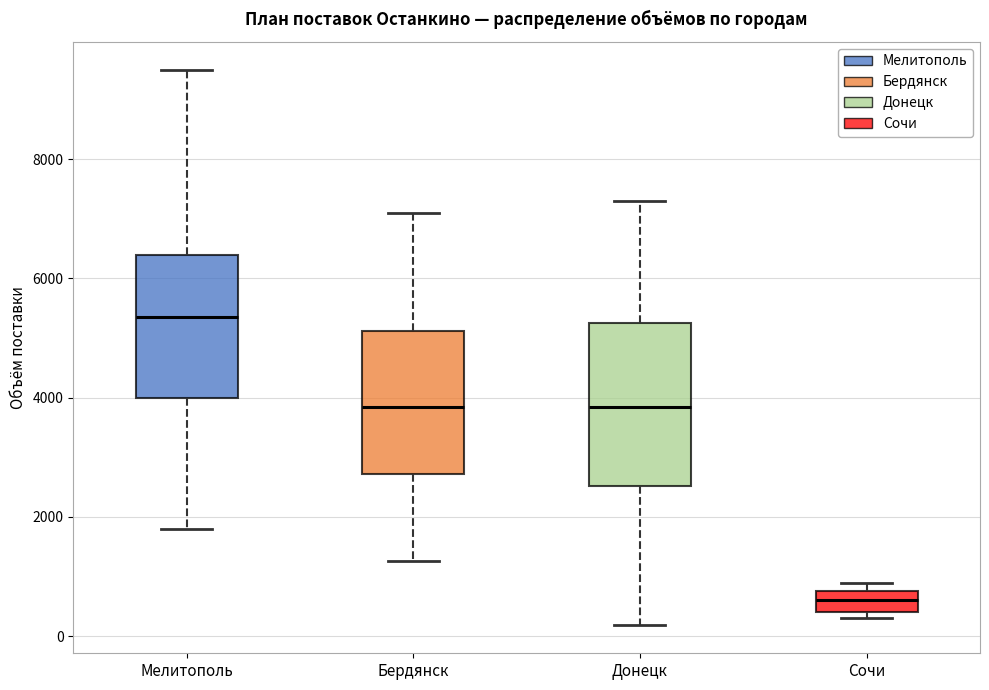

Where is the lower edge of the box for Сочи on the y-axis? The values are not printed on the chart, so give them approximately, as read against the axis.

400